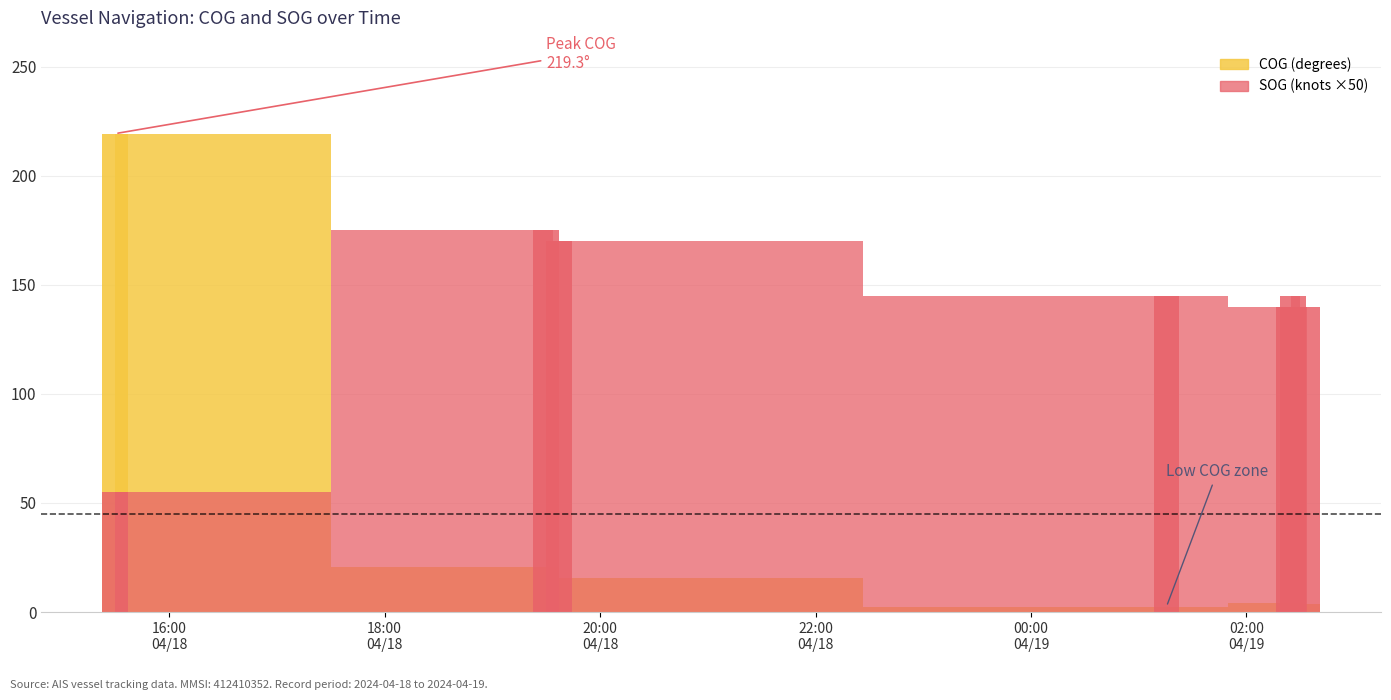

Reading right to left, what are all the values shown in this chart?

SOG: 2024-04-19 02:33:48=140.0	2024-04-19 02:25:45=145.0	2024-04-19 02:23:45=140.0	2024-04-19 01:15:27=145.0	2024-04-18 19:37:02=170.0	2024-04-18 19:30:02=175.0	2024-04-18 15:29:58=55.0
COG: 2024-04-19 02:33:48=3.7	2024-04-19 02:25:45=3.0	2024-04-19 02:23:45=4.1	2024-04-19 01:15:27=2.5	2024-04-18 19:37:02=15.5	2024-04-18 19:30:02=20.7	2024-04-18 15:29:58=219.3